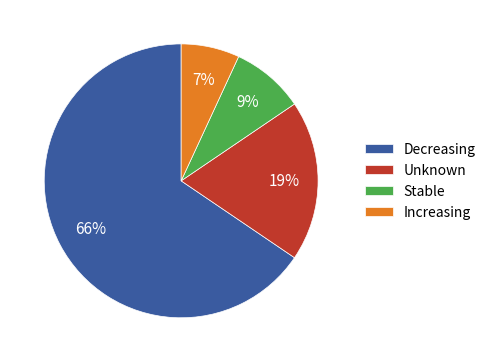

Approximately how many times larger is the value at Decreasing compared to Unknown?

3.5